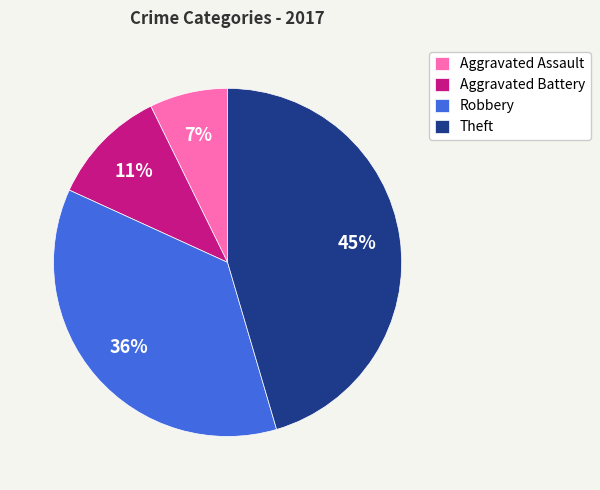

What percentage is the Aggravated Assault slice, to the nearest percent?

7%